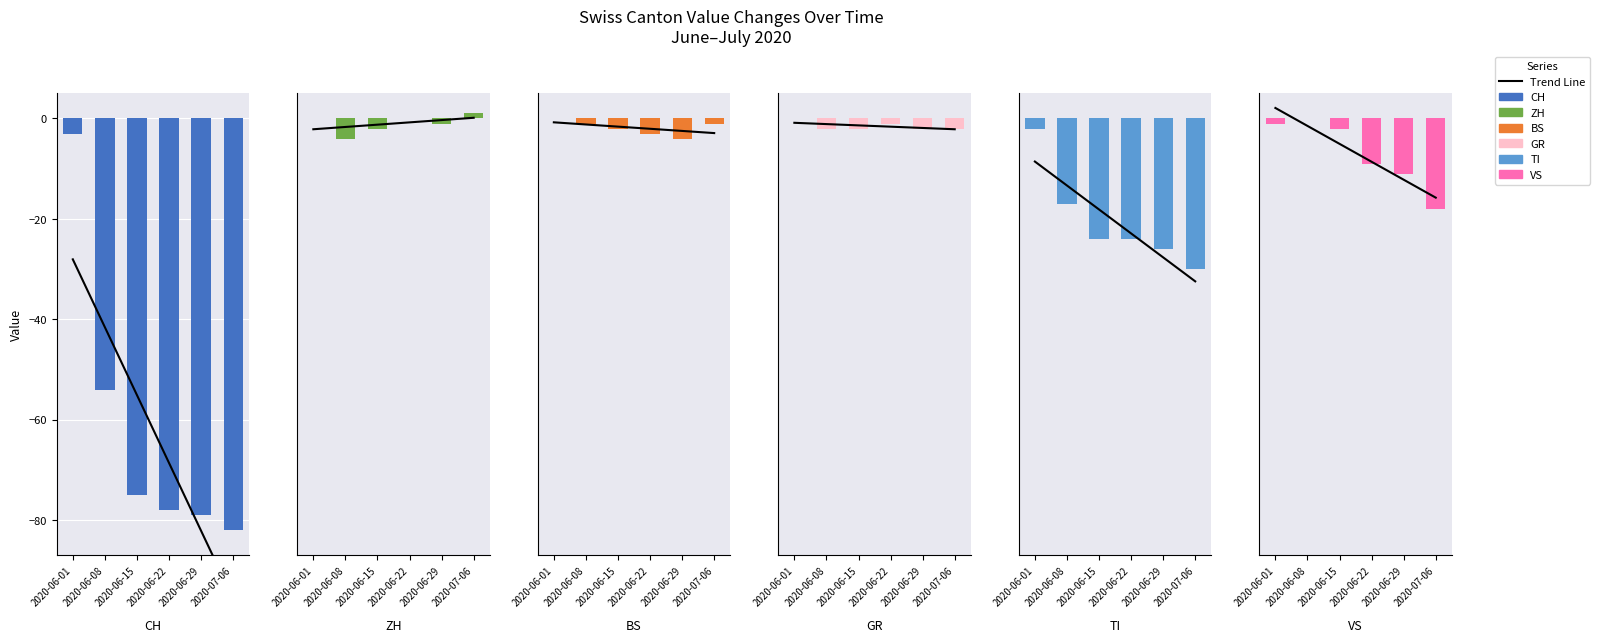

What is the difference between the TI values at 2020-06-22 and 2020-06-01?

22